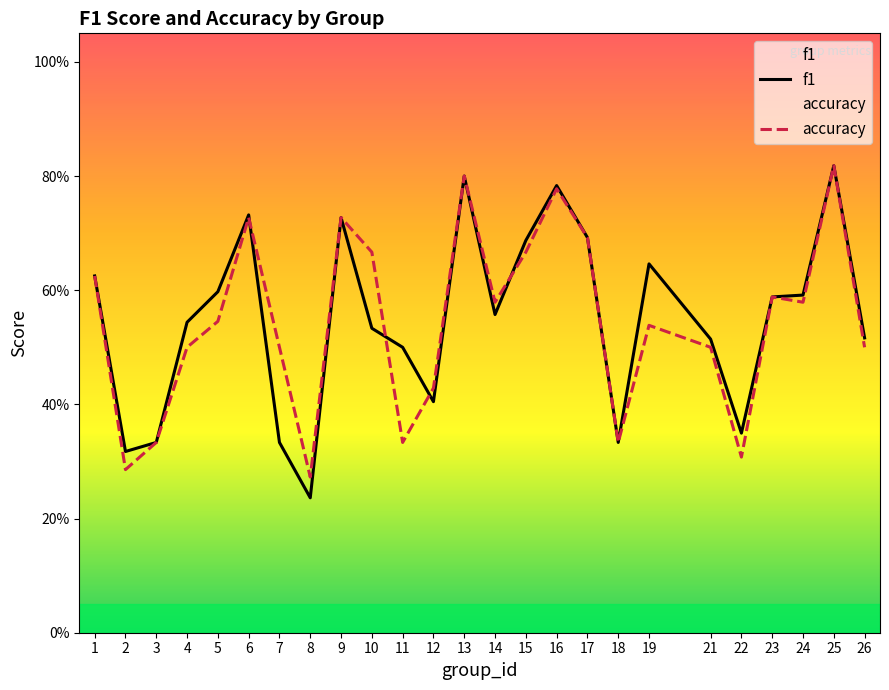

At which category does accuracy reach its first local peak?

6